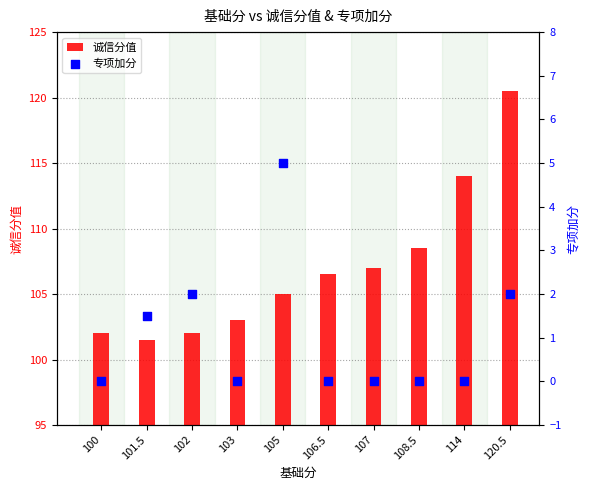

What are all the series names shown in the legend?

诚信分值, 专项加分